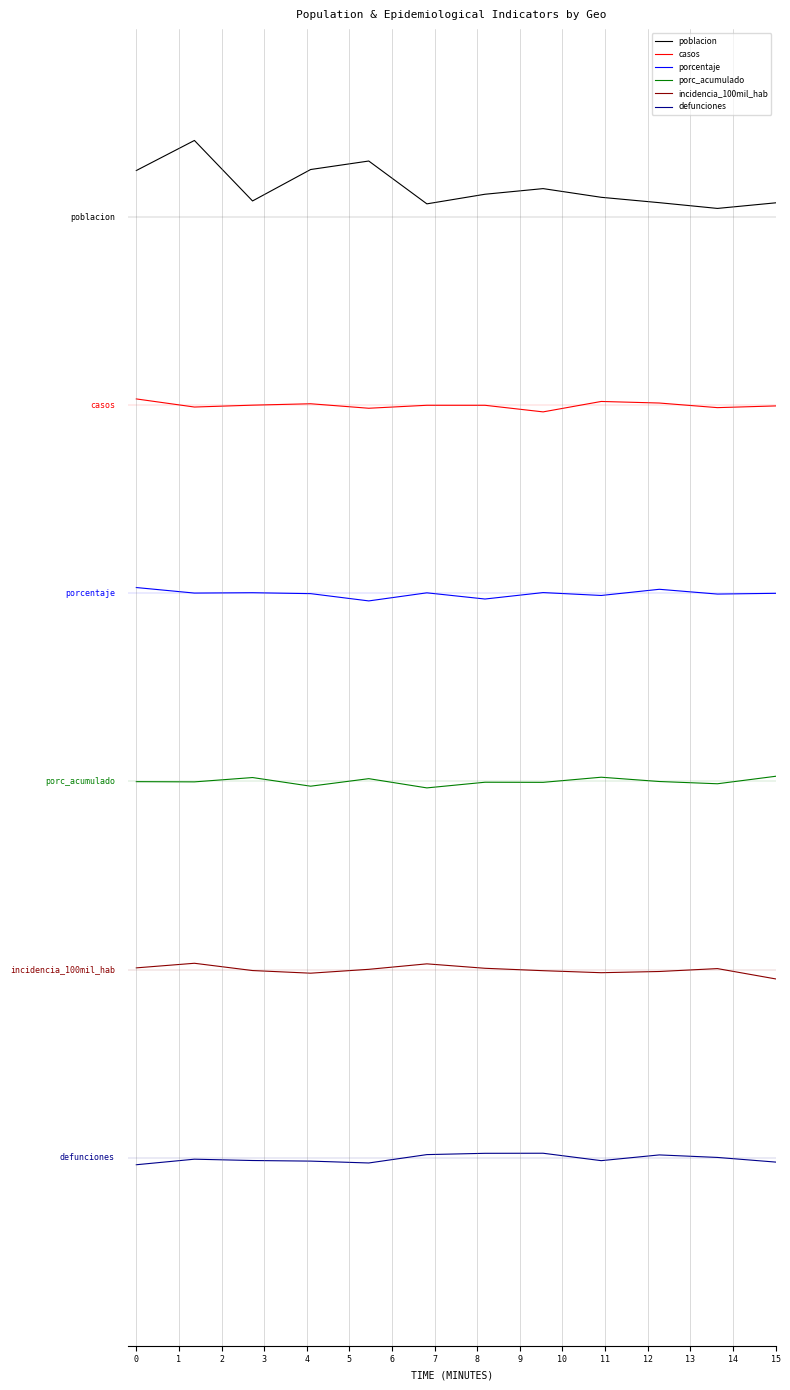

What is the value of the incidencia_100mil_hab point at the 1st from the left?

3.0